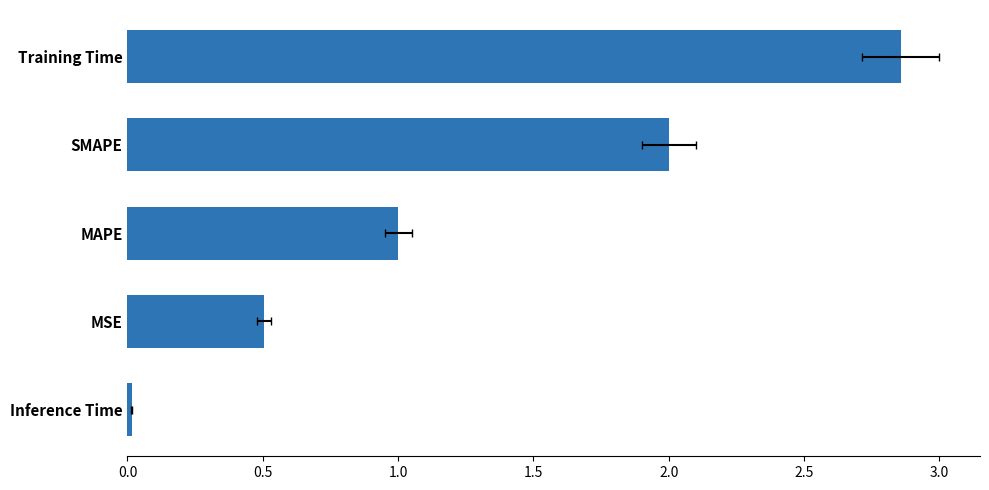

Which has a higher value, MSE or MAPE?

MAPE